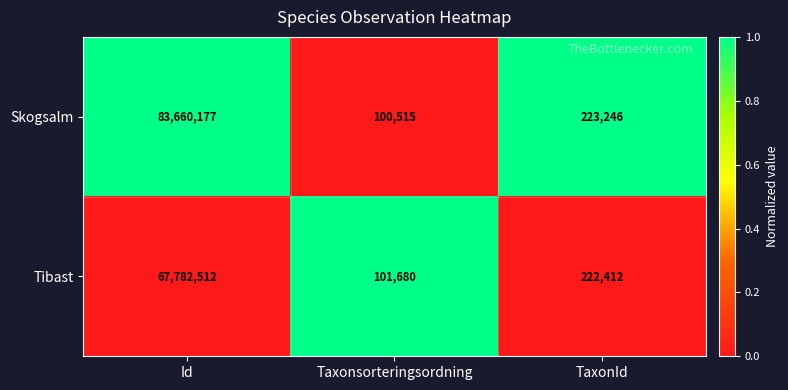

What is the maximum value shown in the chart?

83660177